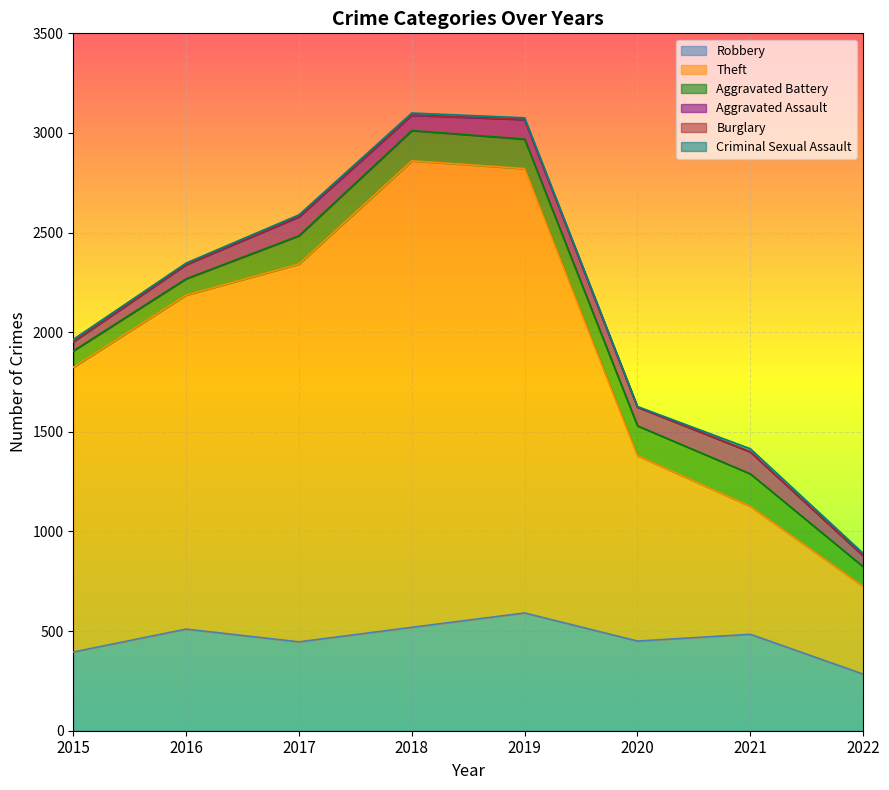

Does the chart display data point markers on the line(s)?

No